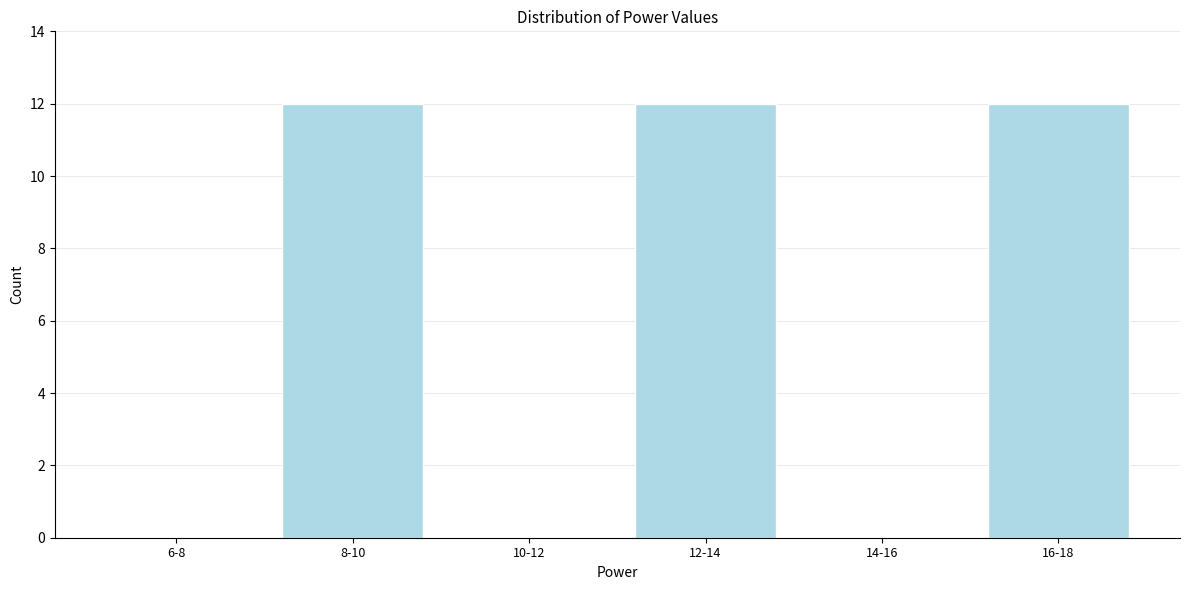

Reading left to right, what are all the values shown in this chart?

6-8=0	8-10=12	10-12=0	12-14=12	14-16=0	16-18=12